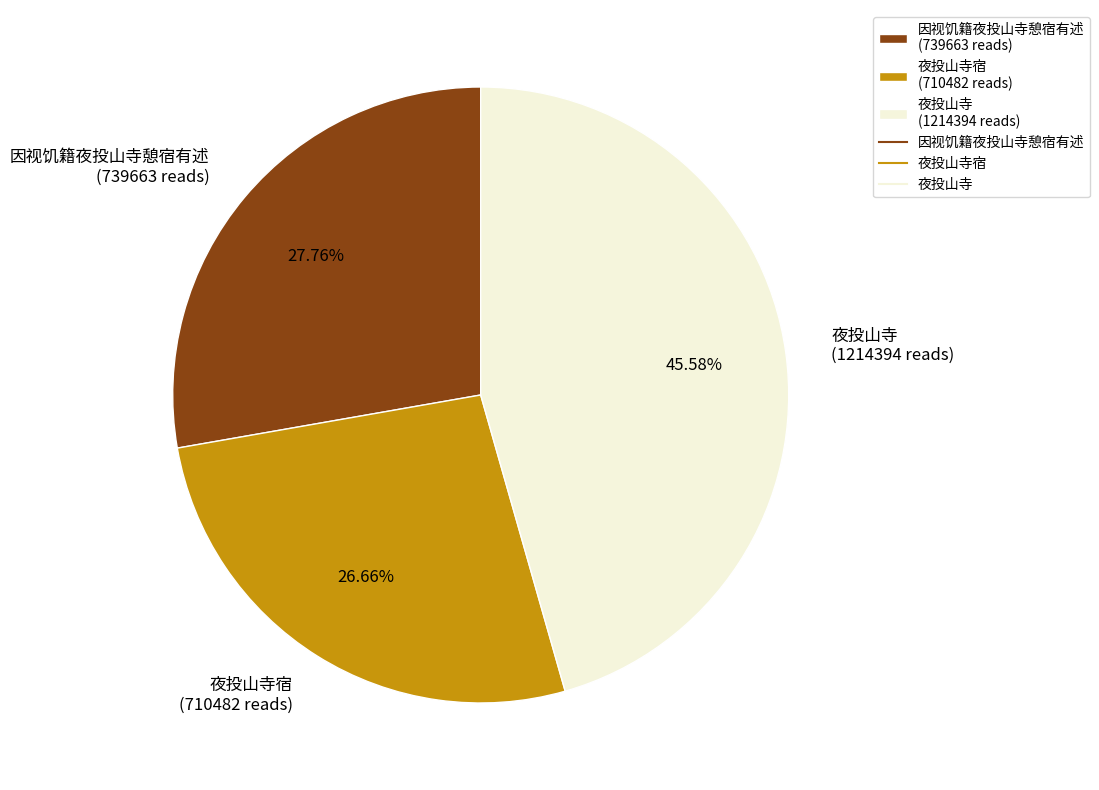

Rank the categories by value from highest to lowest.

夜投山寺 (1214394 reads), 因视饥籍夜投山寺憩宿有述 (739663 reads), 夜投山寺宿 (710482 reads)